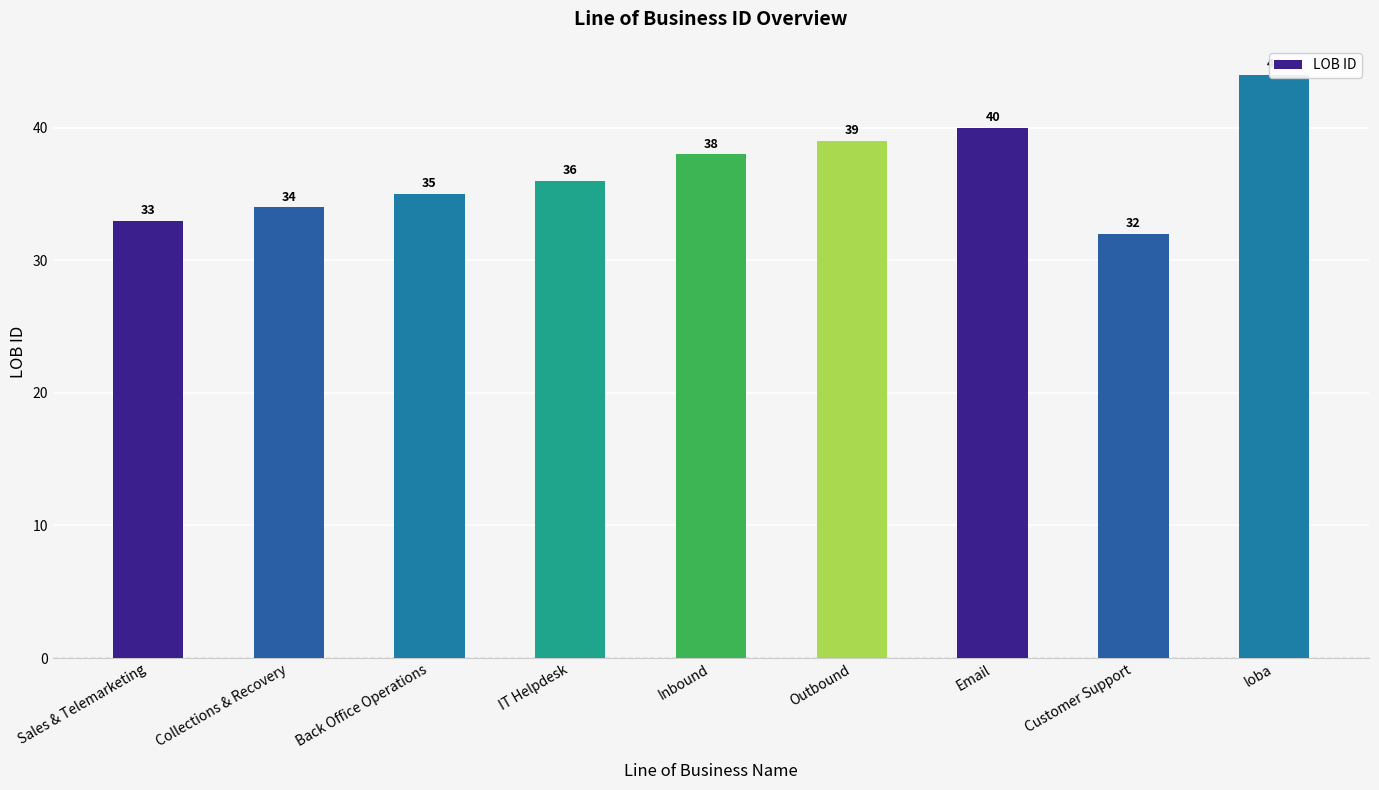

What is the change in value from IT Helpdesk to Inbound?

+2